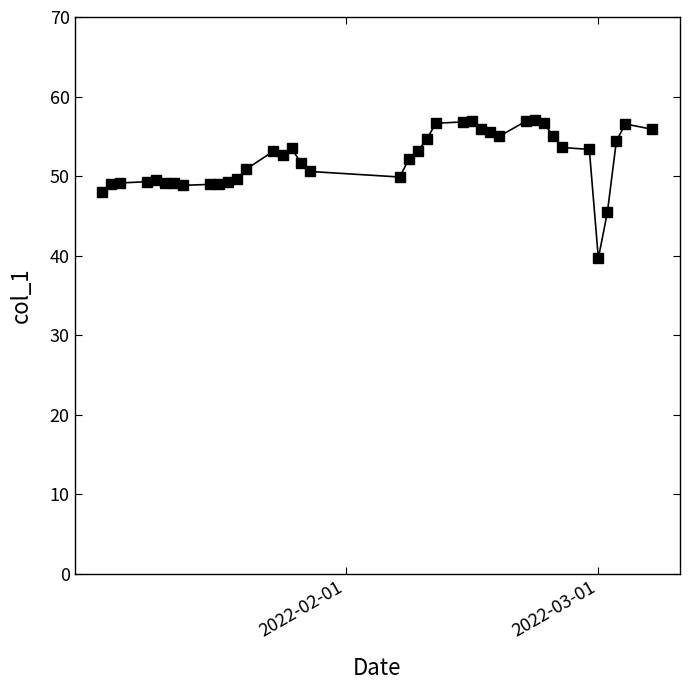

Is this an area chart (filled region under the line)?

No